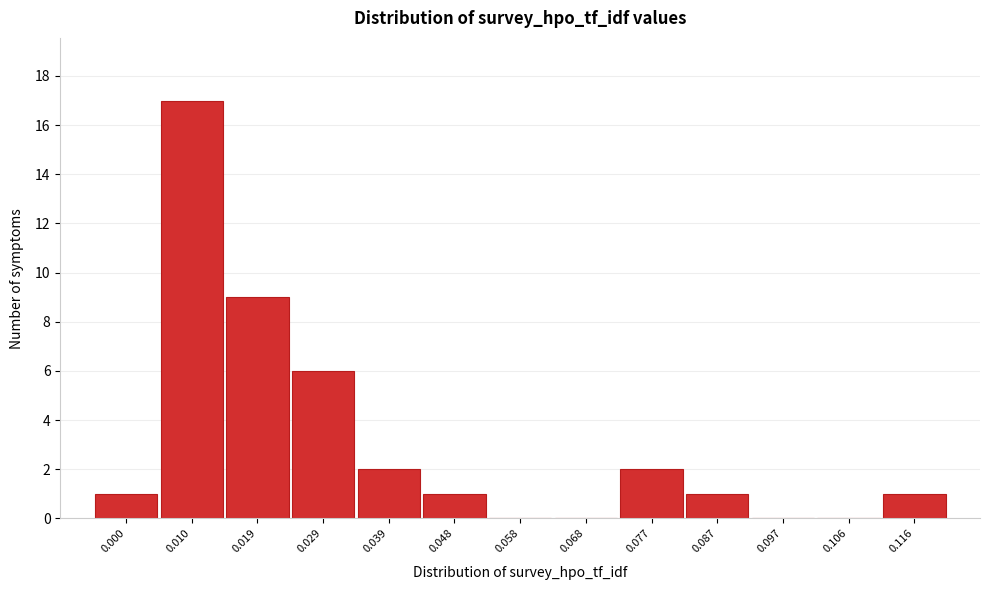

Reading right to left, transcribe all the data shown in this chart.

0.116=1	0.106=0	0.097=0	0.087=1	0.077=2	0.068=0	0.058=0	0.048=1	0.039=2	0.029=6	0.019=9	0.010=17	0.000=1